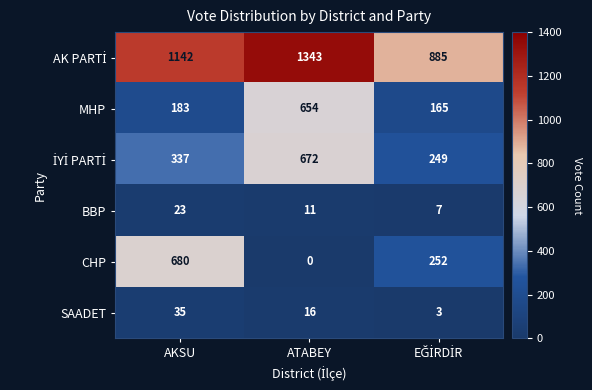

Read the BBP value at AKSU, to the nearest 10.

20